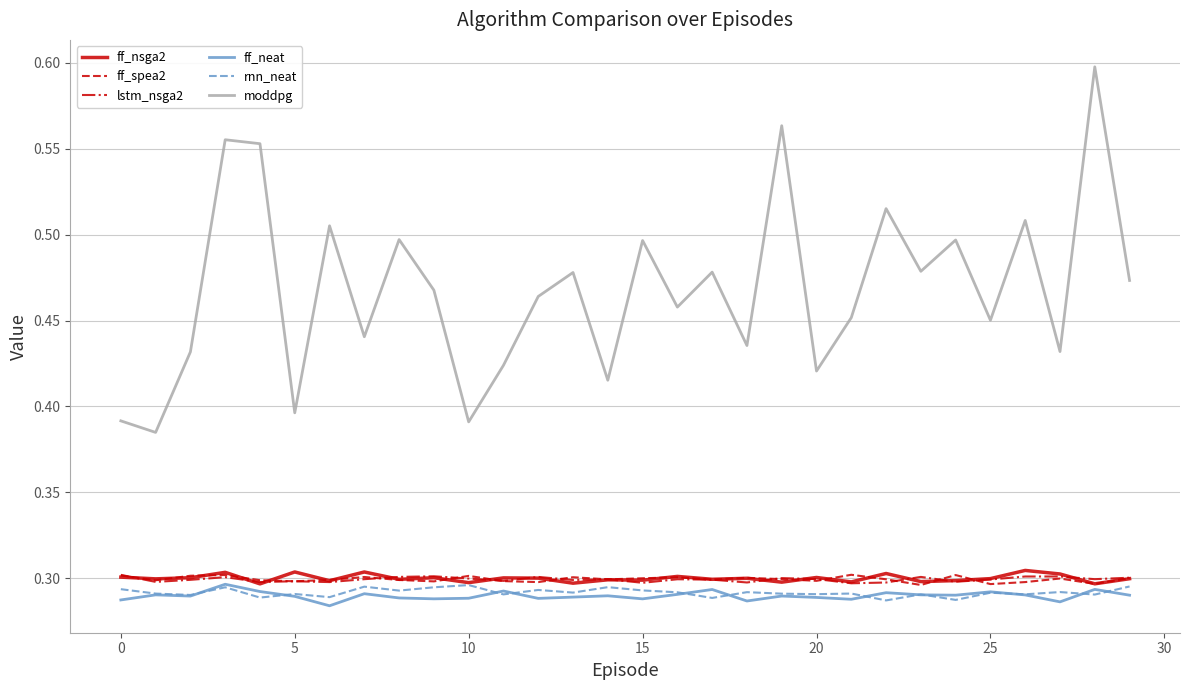

True or false: rnn_neat and moddpg cross at least once.

False